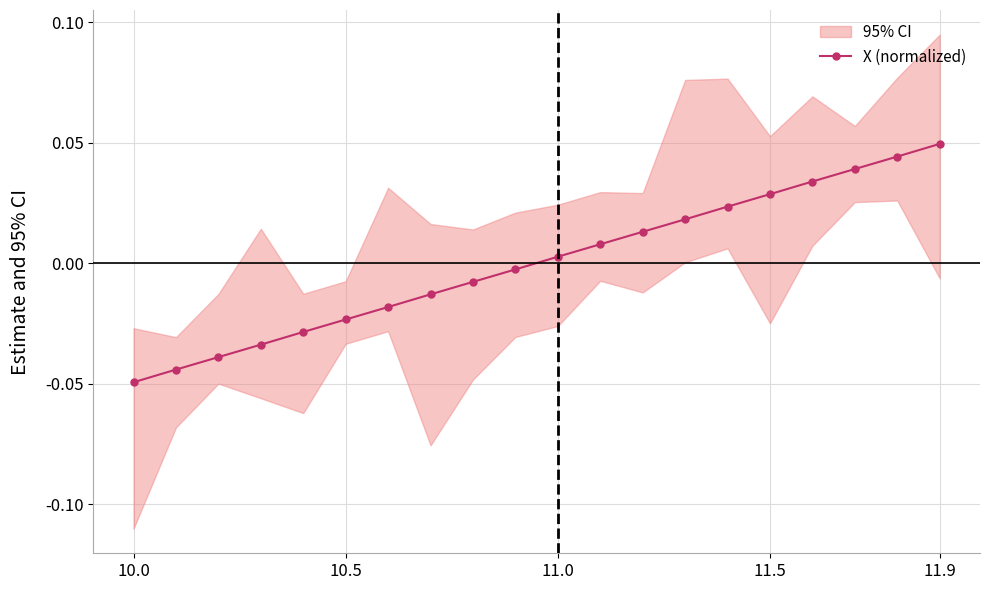

True or false: X (normalized) has more than 0 points higher than both neighbors.

False